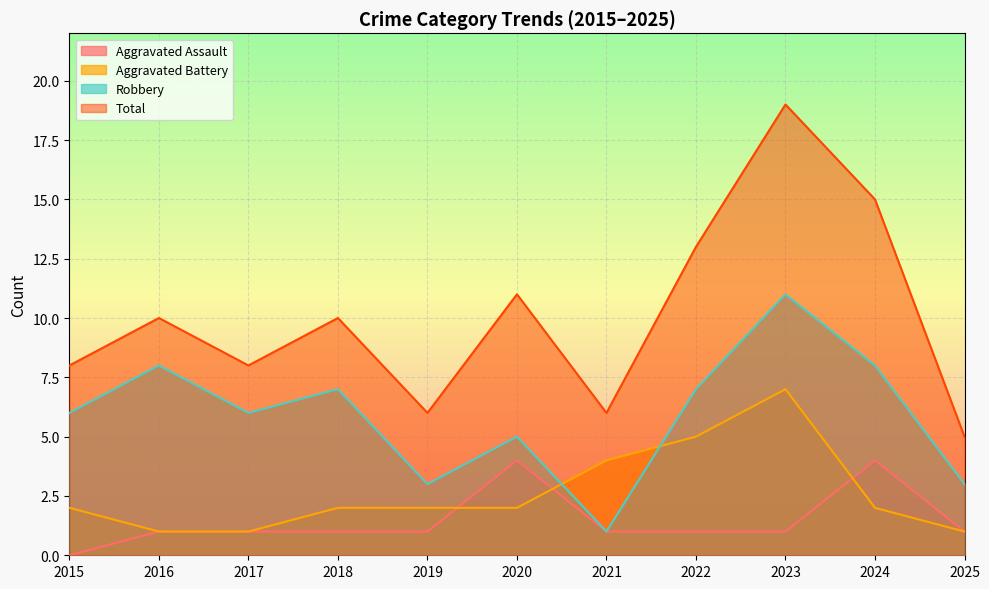

Which series has the largest total across all categories?

Total